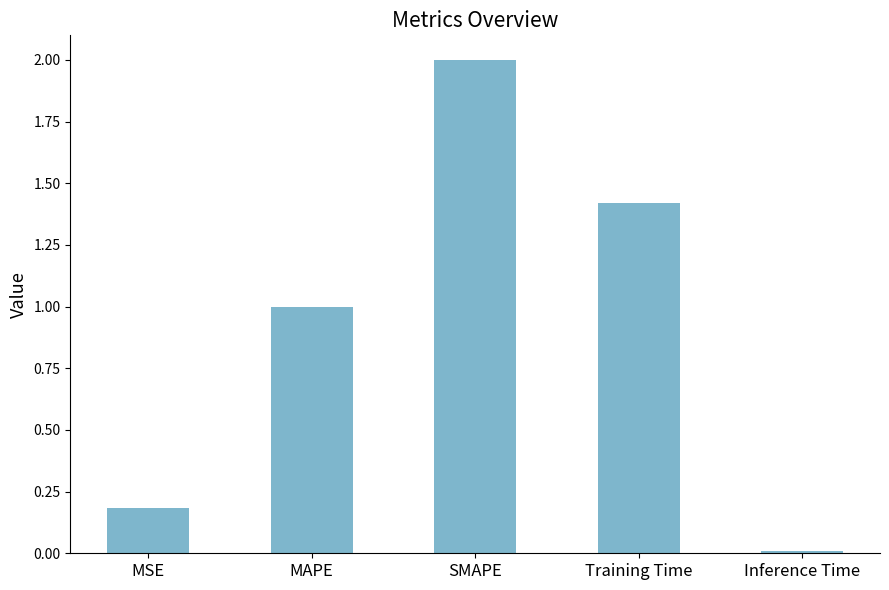

What position from the left is Inference Time?

5